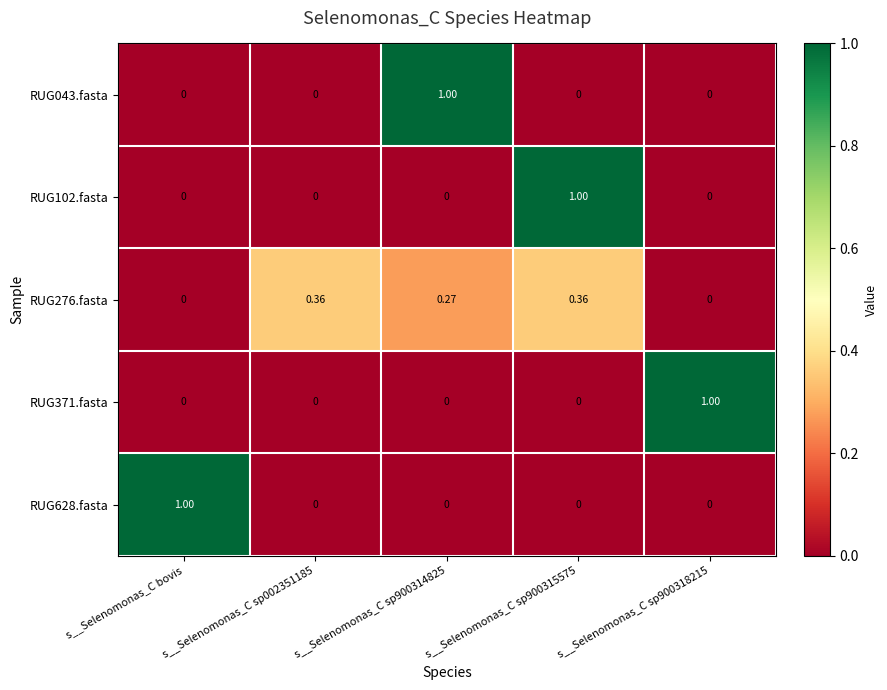

Is the value of RUG628.fasta at s__Selenomonas_C sp002351185 greater than the value of RUG276.fasta at s__Selenomonas_C sp900314825?

No